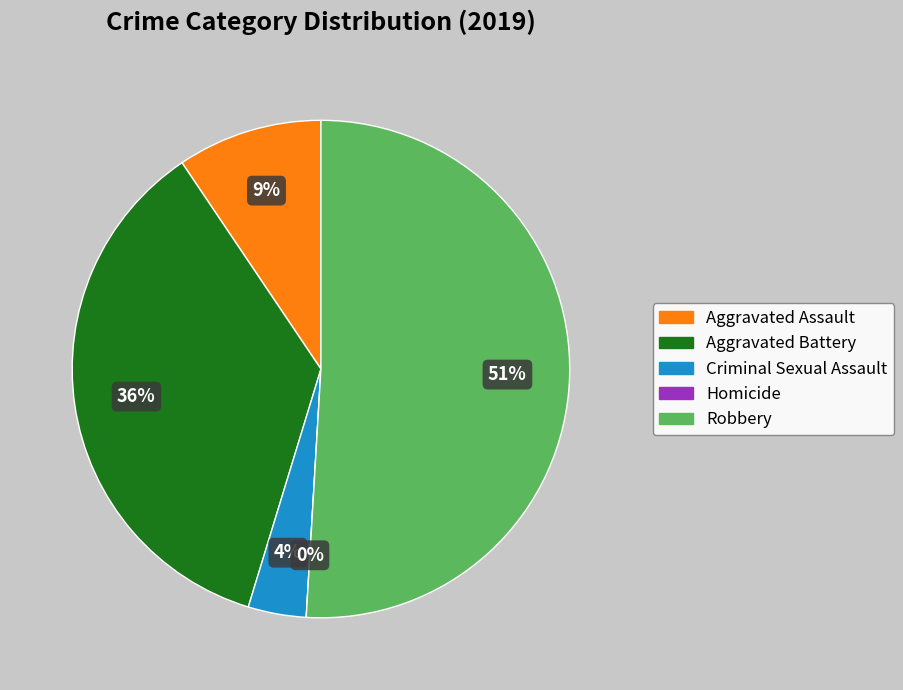

What is the smallest slice in the pie chart?

Homicide